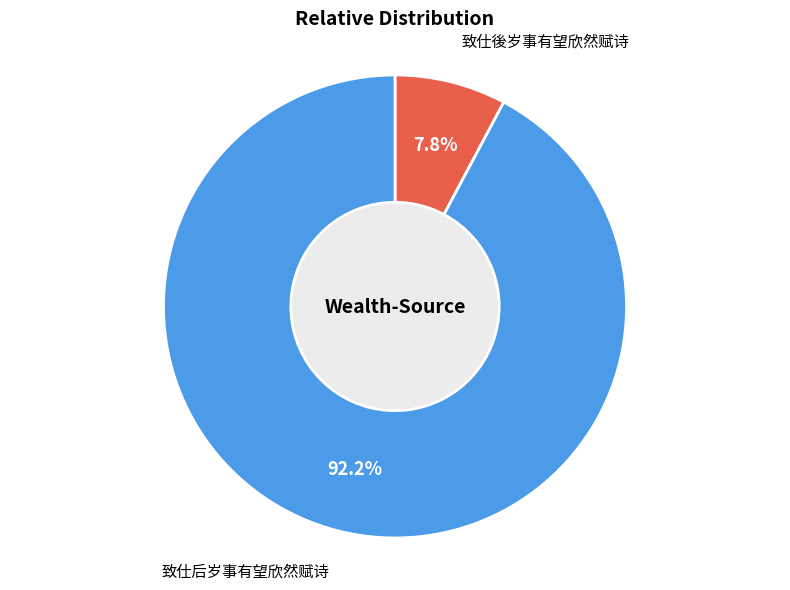

What is the smallest slice in the pie chart?

致仕後岁事有望欣然赋诗